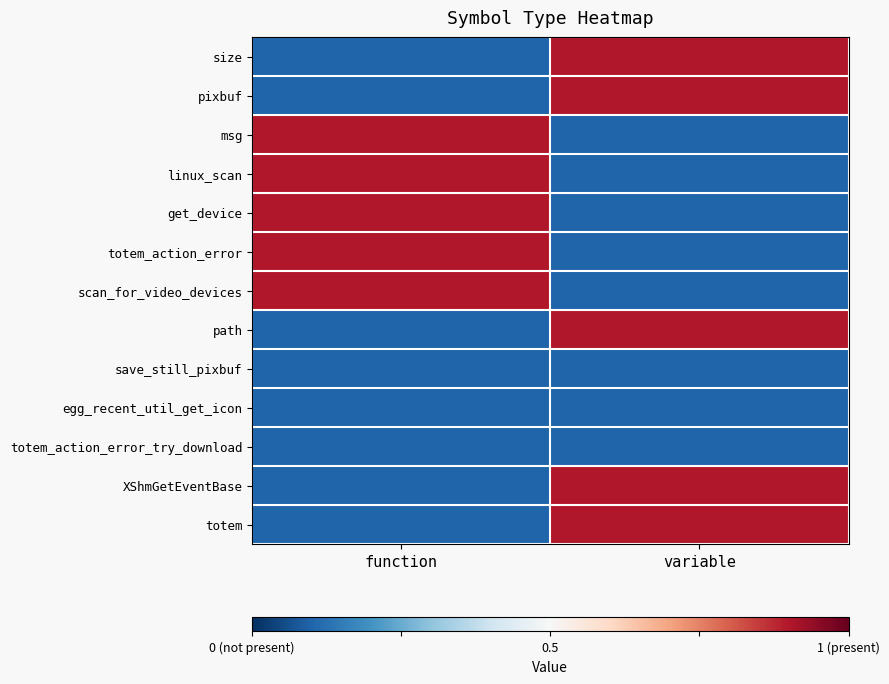

At which category is the sum across all series the highest?

function